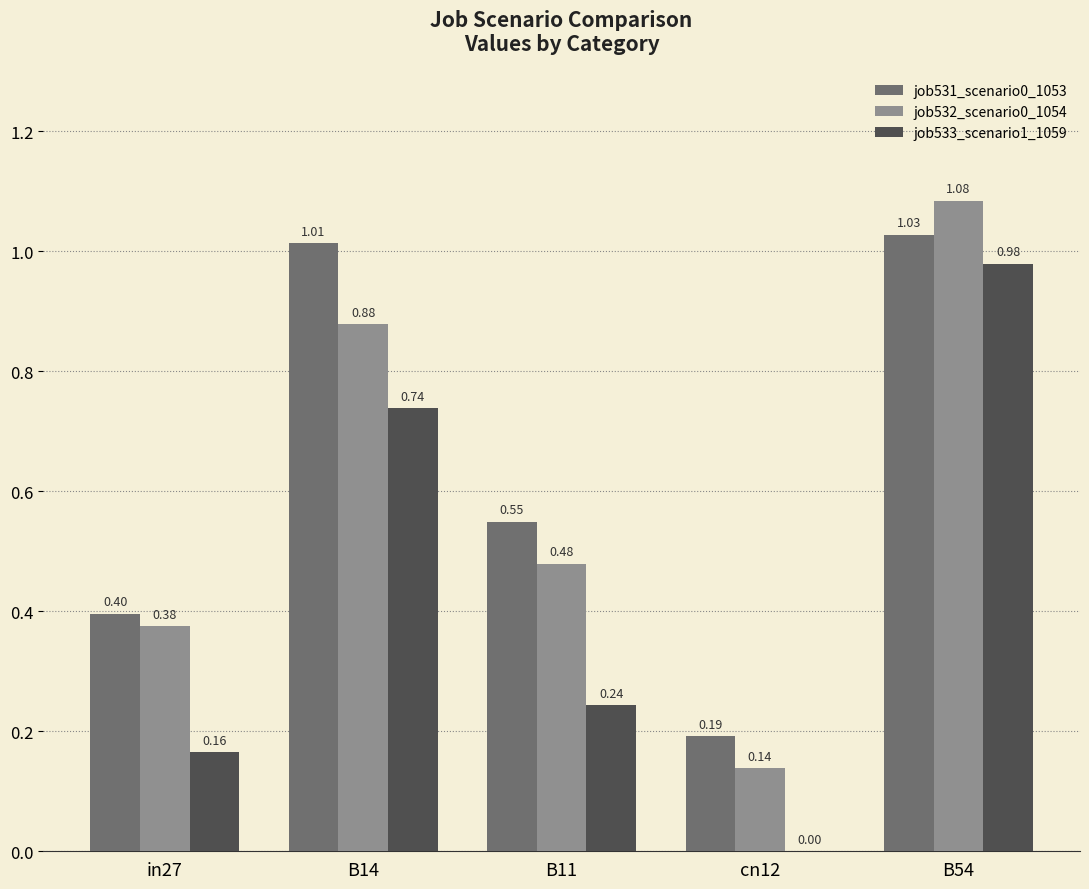

What is the sum of all job533_scenario1_1059 values?

2.1